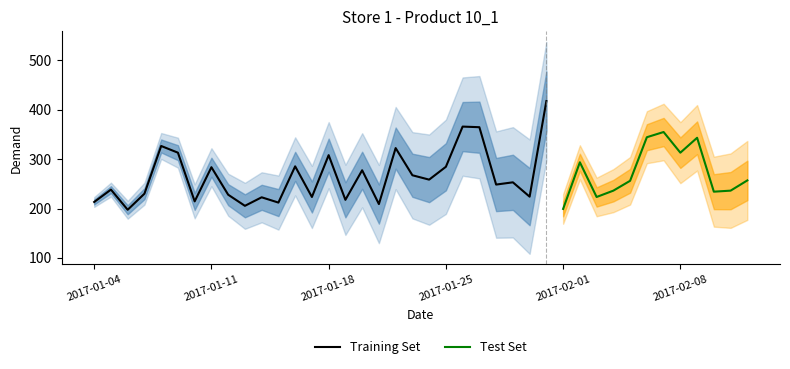

Which category has the lowest value across all series?

2017-01-06